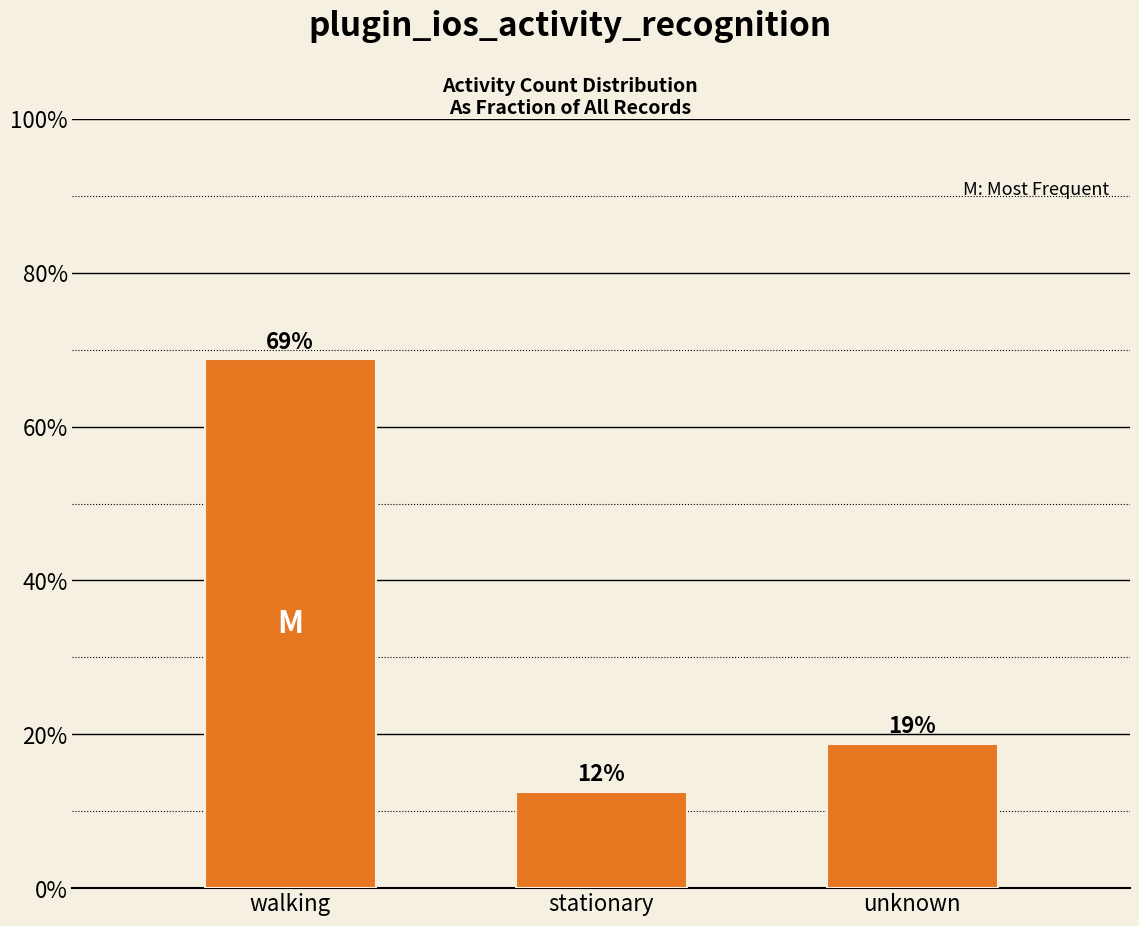

Does the chart contain any negative values?

No